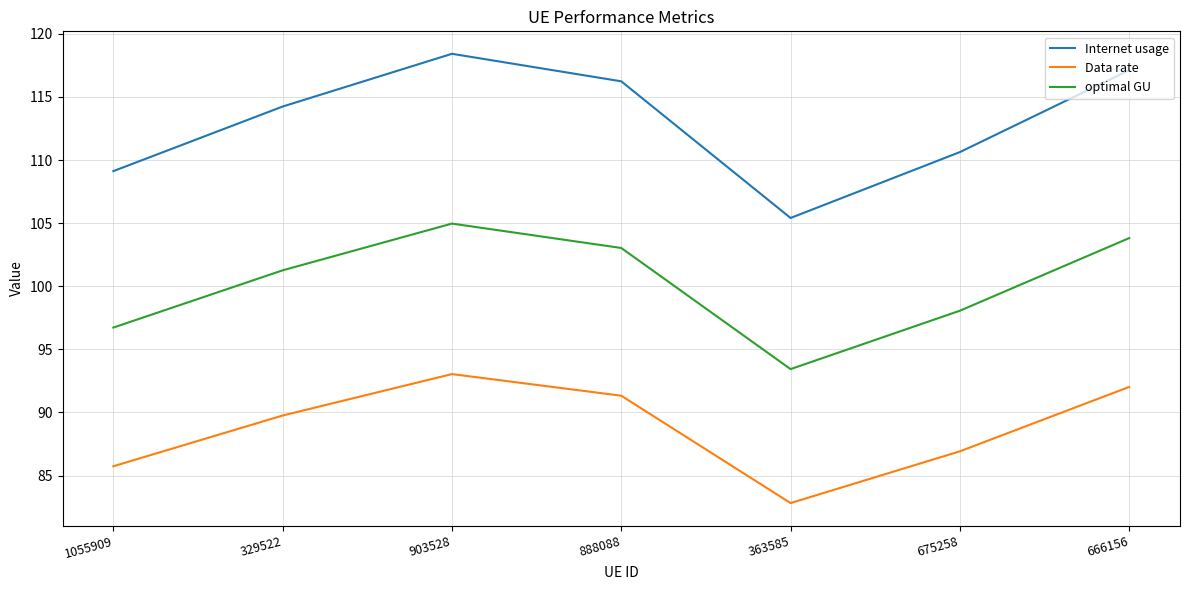

Reading left to right, transcribe all the data shown in this chart.

Internet usage: 109.1	114.2	118.4	116.2	105.4	110.6	117.1
Data rate: 85.7	89.8	93.0	91.3	82.8	86.9	92.0
optimal GU: 96.7	101.3	105.0	103.0	93.4	98.1	103.8